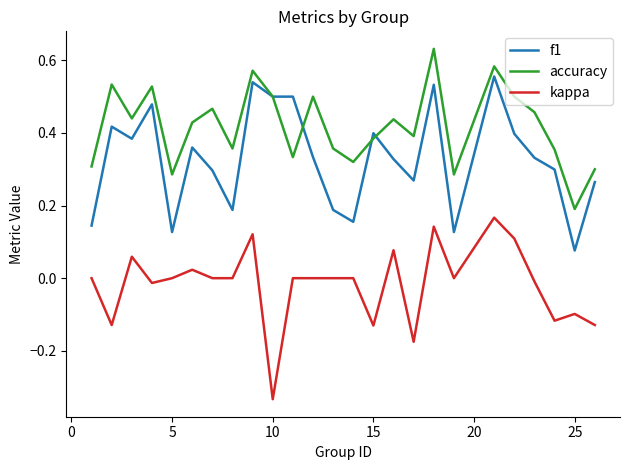

Which series has the widest spread of values?

kappa